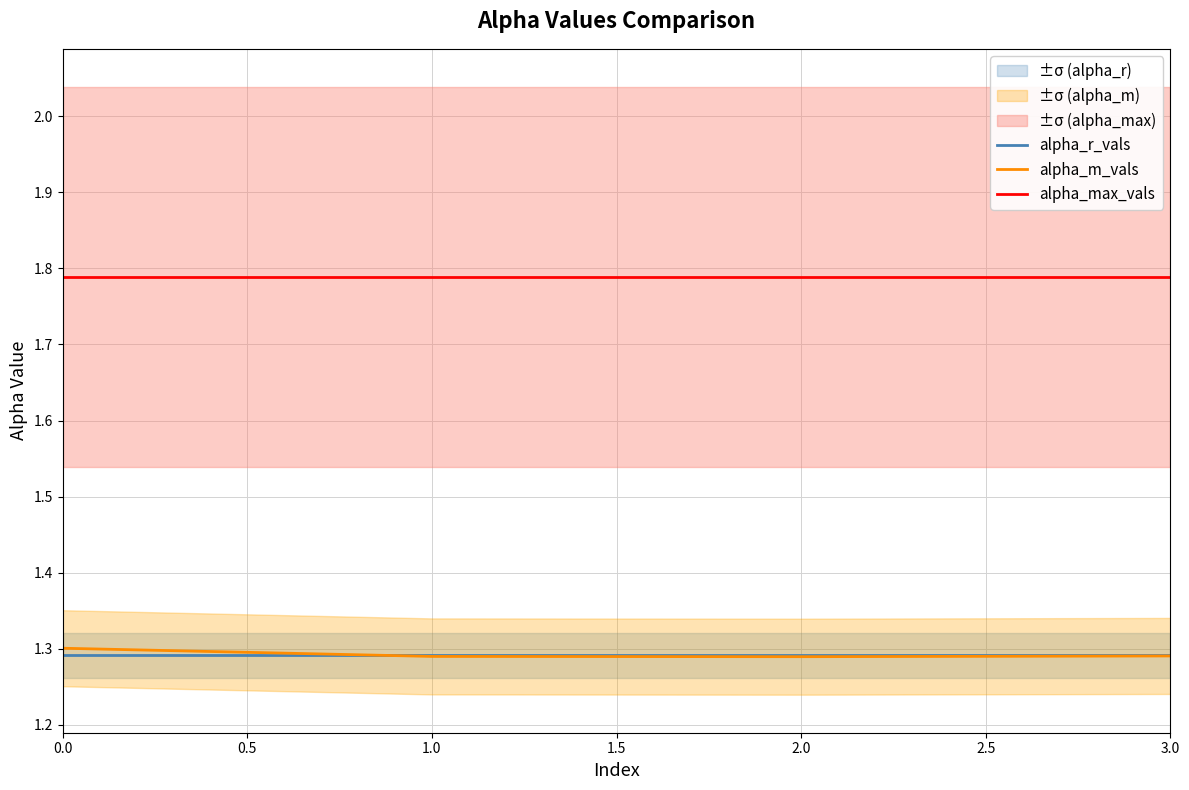

Which series has the widest spread of values?

alpha_m_vals